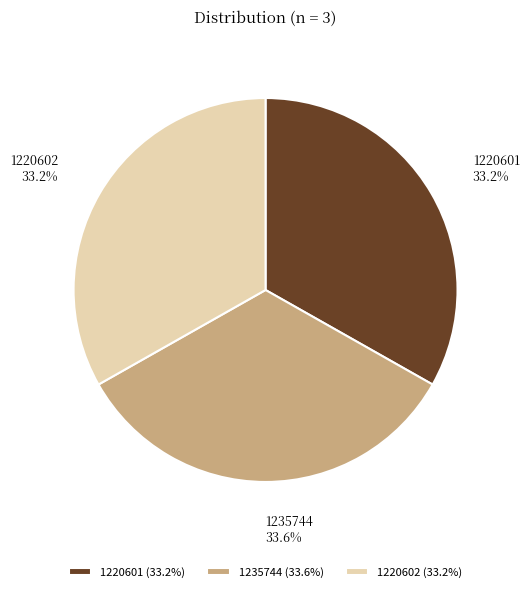

To the nearest percent, what percentage of the pie is 1220602?

33%